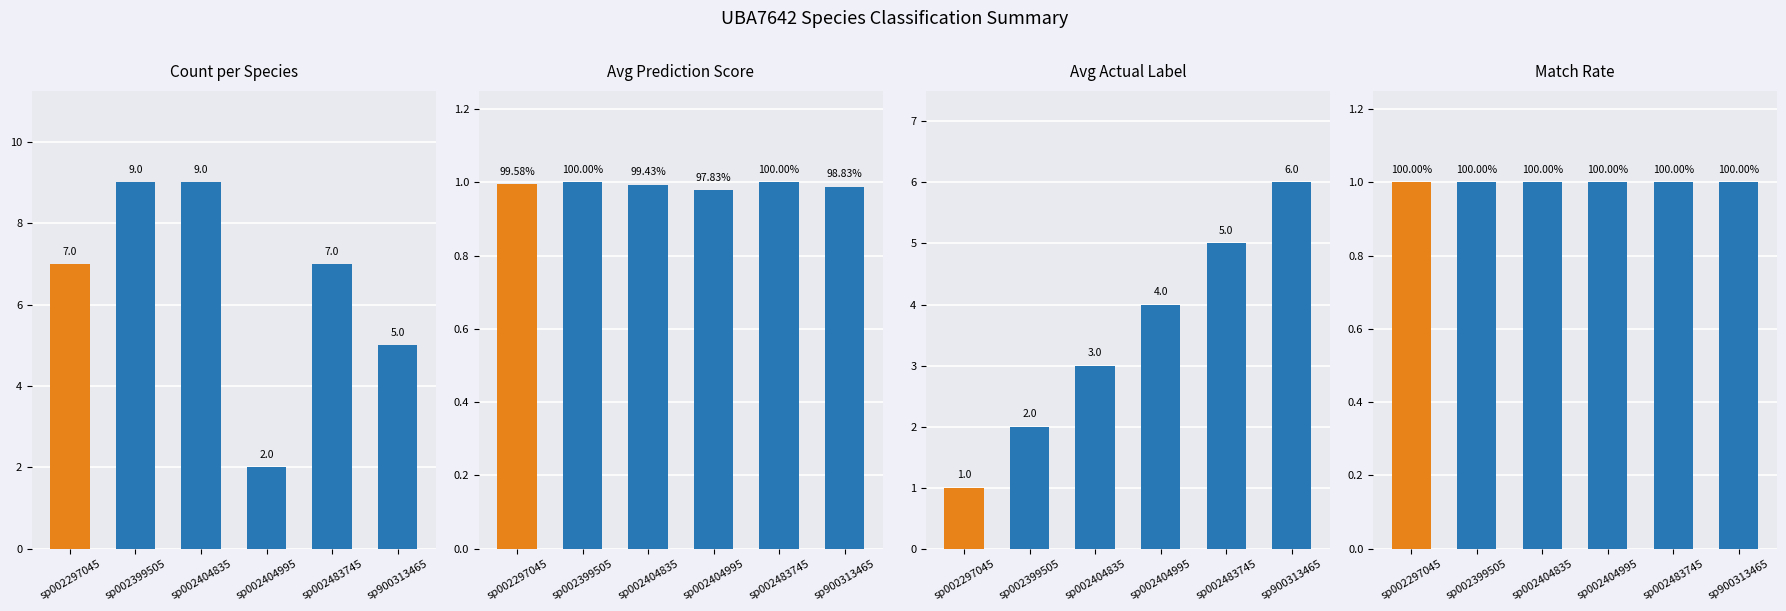

Which series changed the most between sp002297045 and sp002399505?

Count per Species